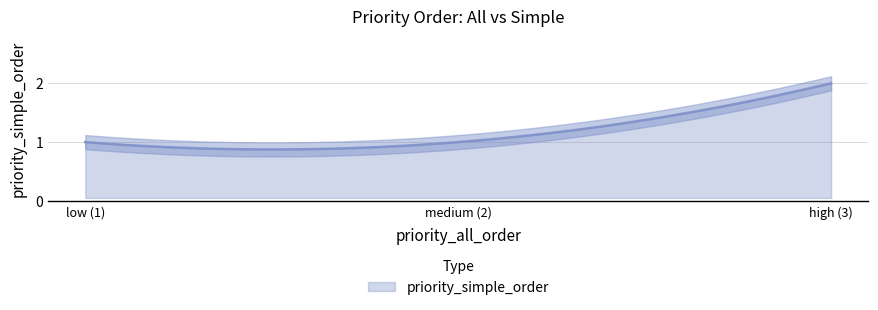

What is the approximate value at 1?

1